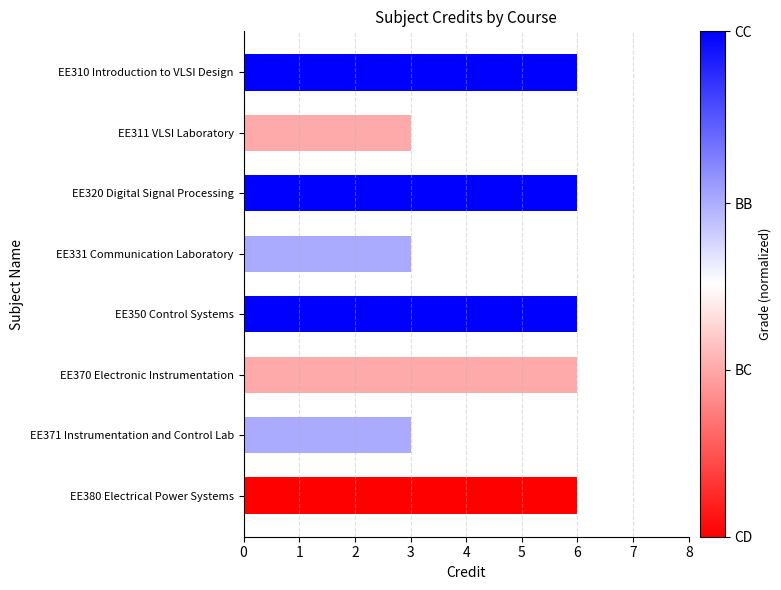

Reading top to bottom, what are all the values shown in this chart?

6	3	6	3	6	6	3	6